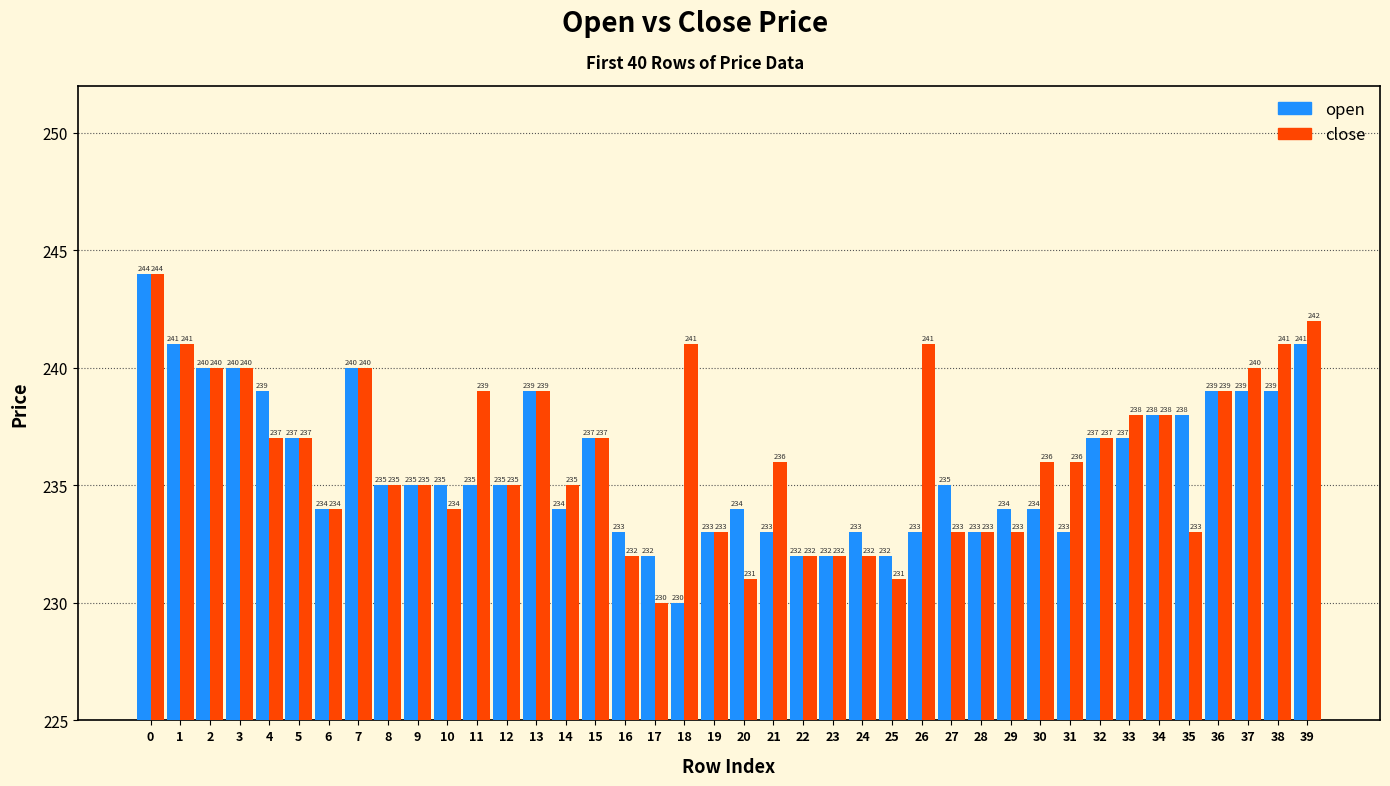

Between 18 and 28, which series saw the biggest shift?

close